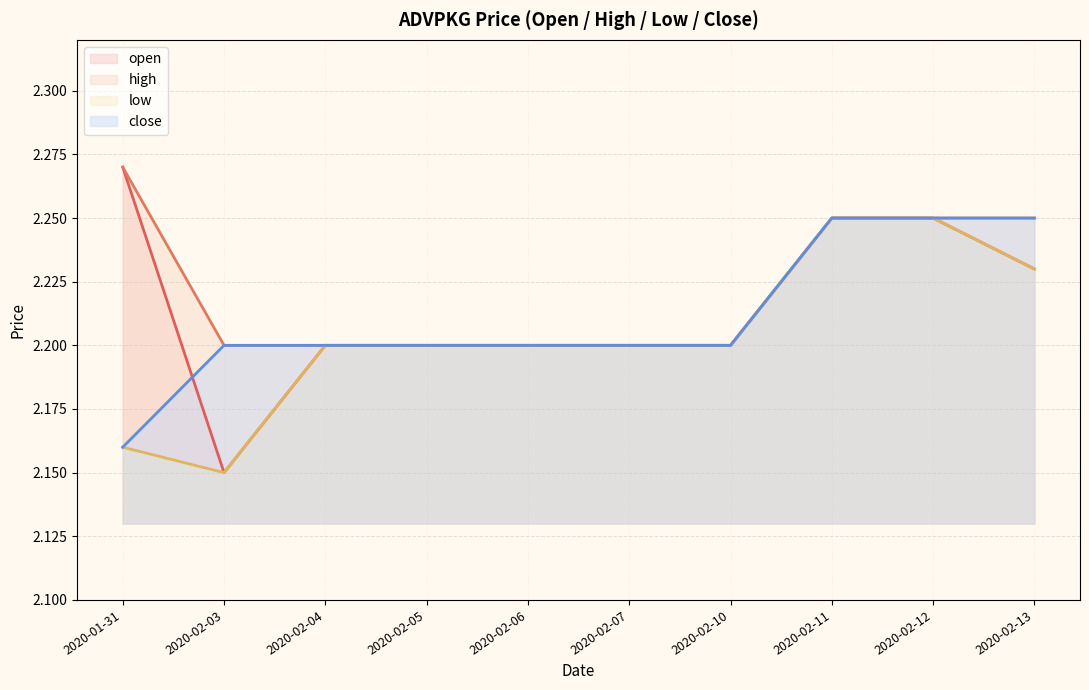

List the series in order of their overall mean, lowest first.

low, close, open, high